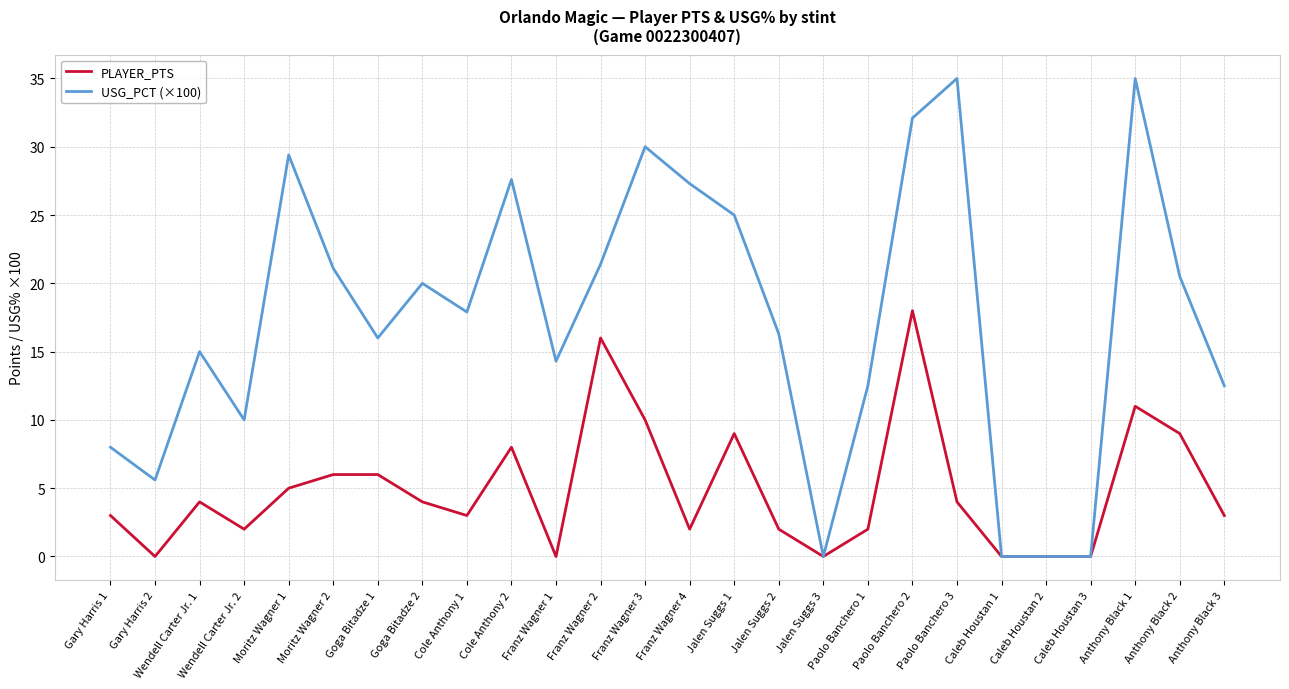

Where does the USG_PCT (×100) series first go above 17?

Moritz Wagner 1